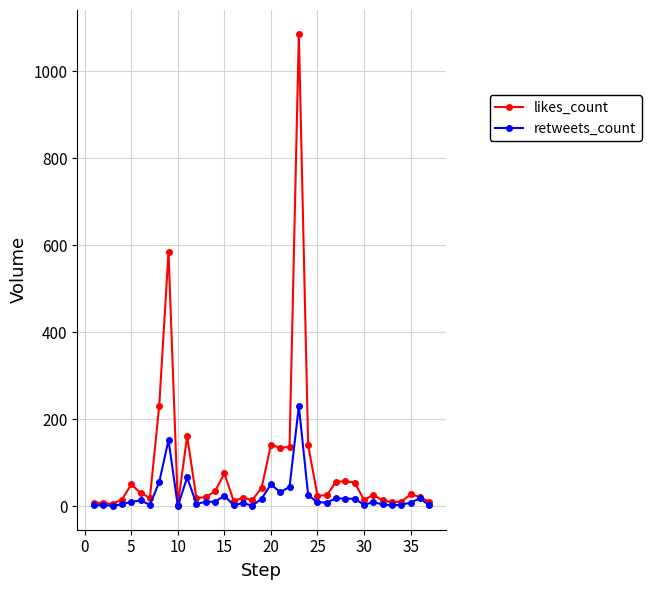

Which series has the largest range (max minus min)?

likes_count